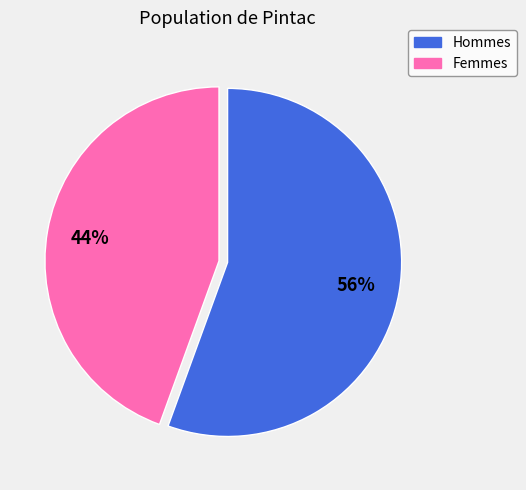

Is there any slice that represents more than half of the pie?

Yes